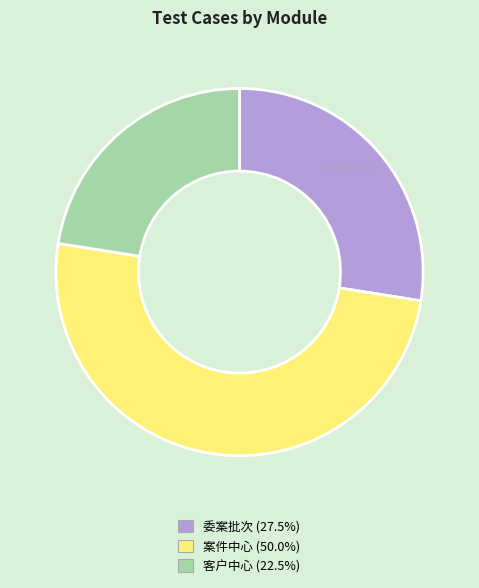

Do 案件中心 and 客户中心 together represent more than half of the pie?

Yes